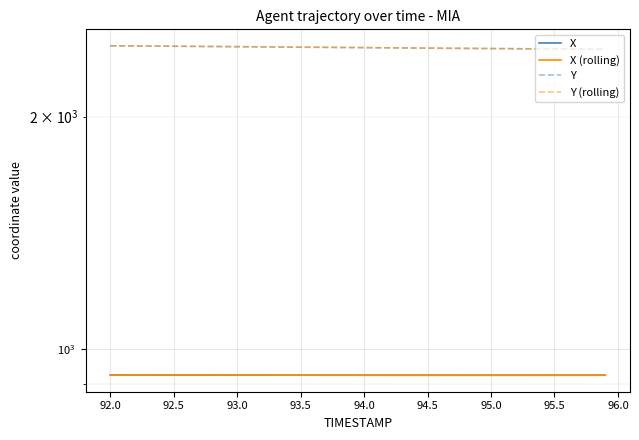

What is the value of the X point at the 27th from the left?

923.7